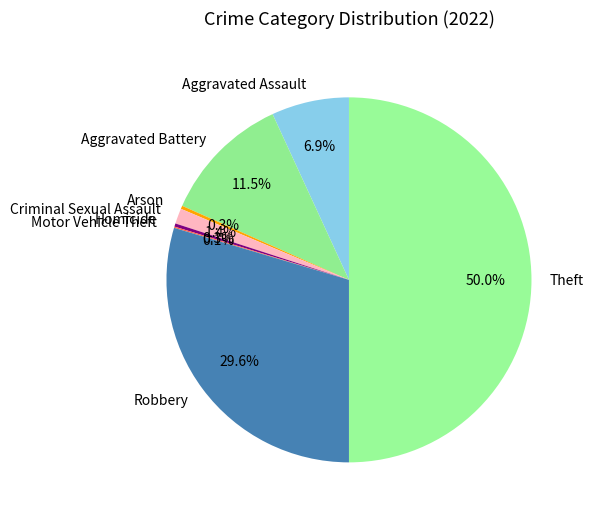

What is the largest slice in the pie chart?

Theft